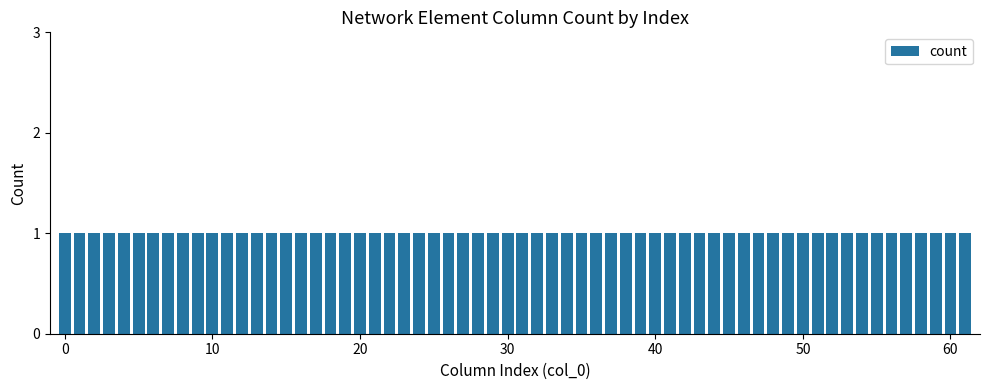

What is the minimum value shown in the chart?

1